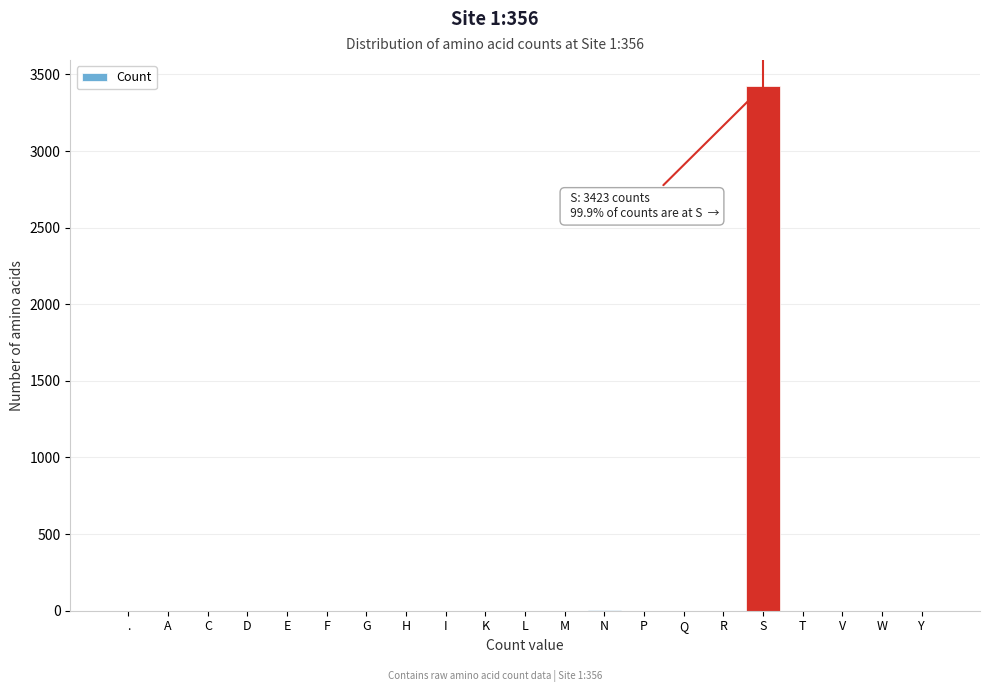

Which category has the highest value across all series?

S